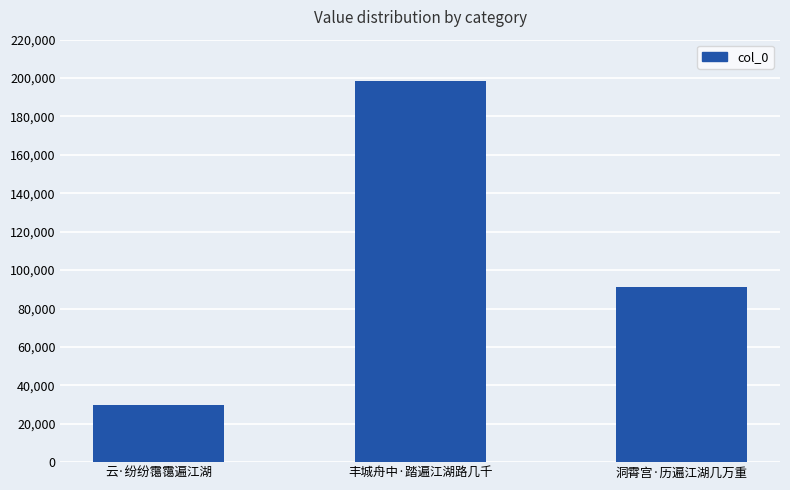

Rank the categories by value from highest to lowest.

丰城舟中·踏遍江湖路几千, 洞霄宫·历遍江湖几万重, 云·纷纷霭霭遍江湖